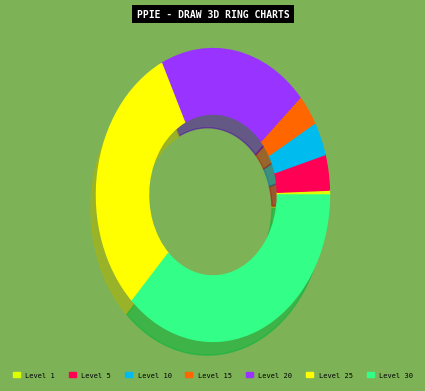

Is it true that Level 30 is 49% of the pie?

False